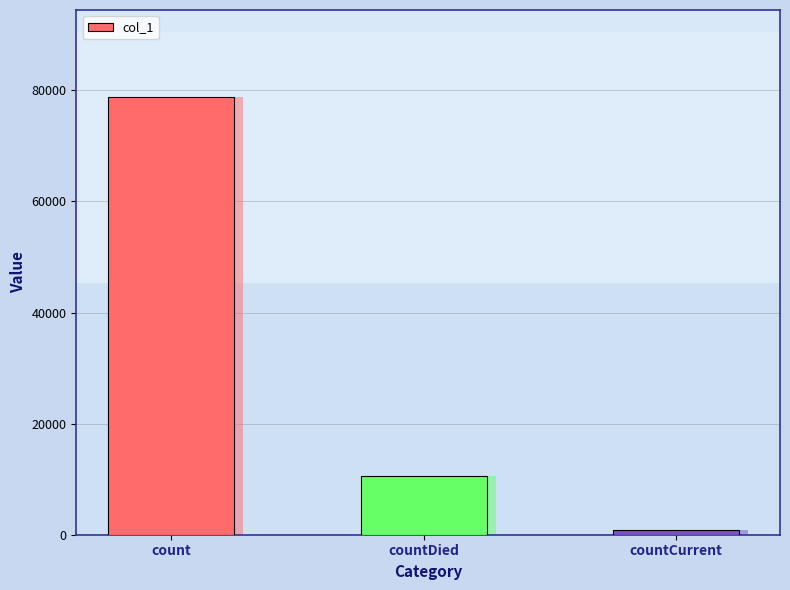

Reading right to left, transcribe all the data shown in this chart.

countCurrent=897	countDied=10563	count=78732